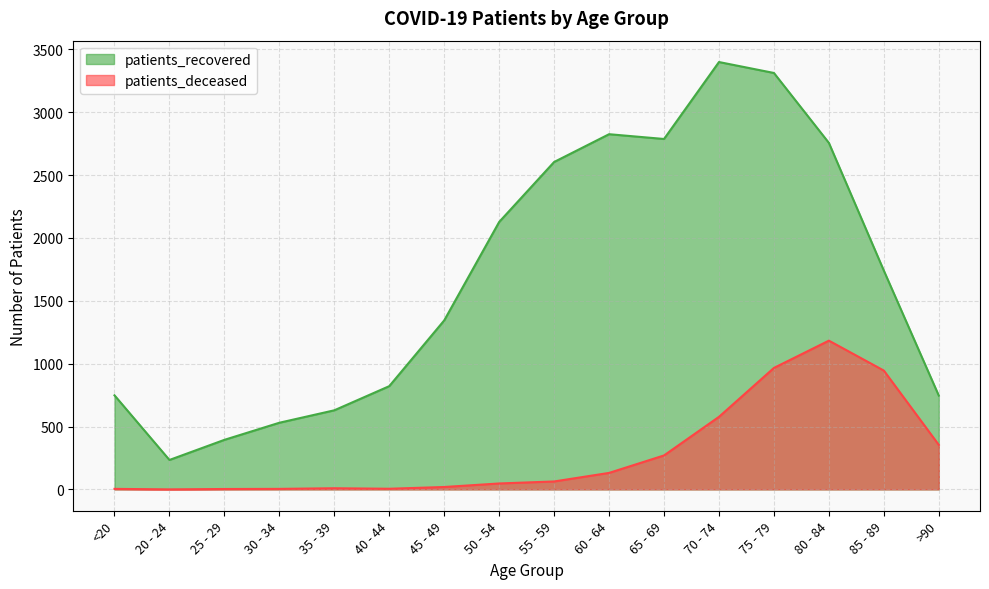

At >90, list the series in order from smallest to largest.

patients_deceased, patients_recovered